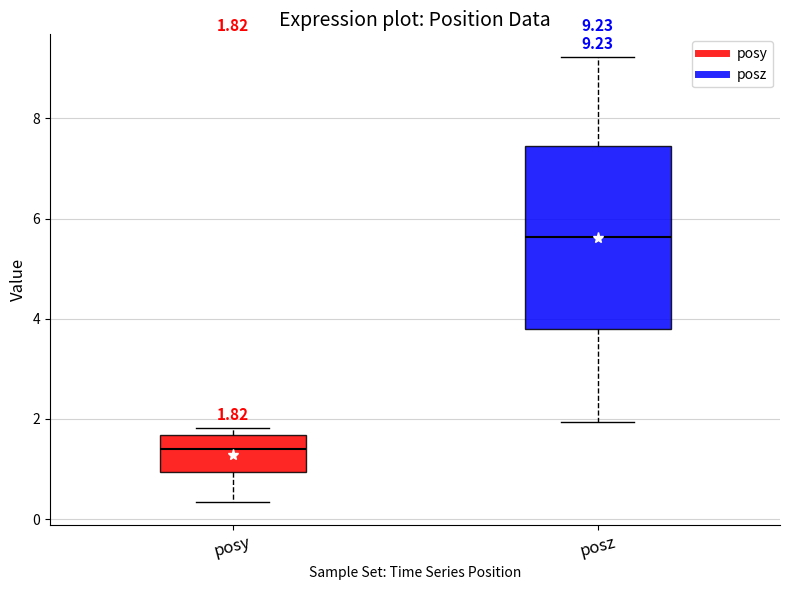

Comparing the boxes themselves (not the whiskers), which one is the tallest?

posz